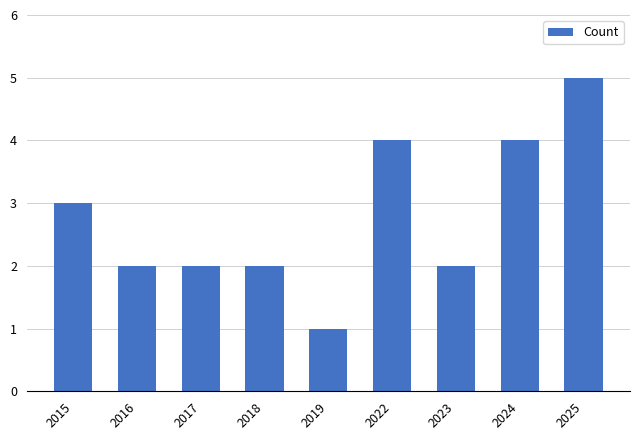

What is the difference between the maximum and minimum values?

4